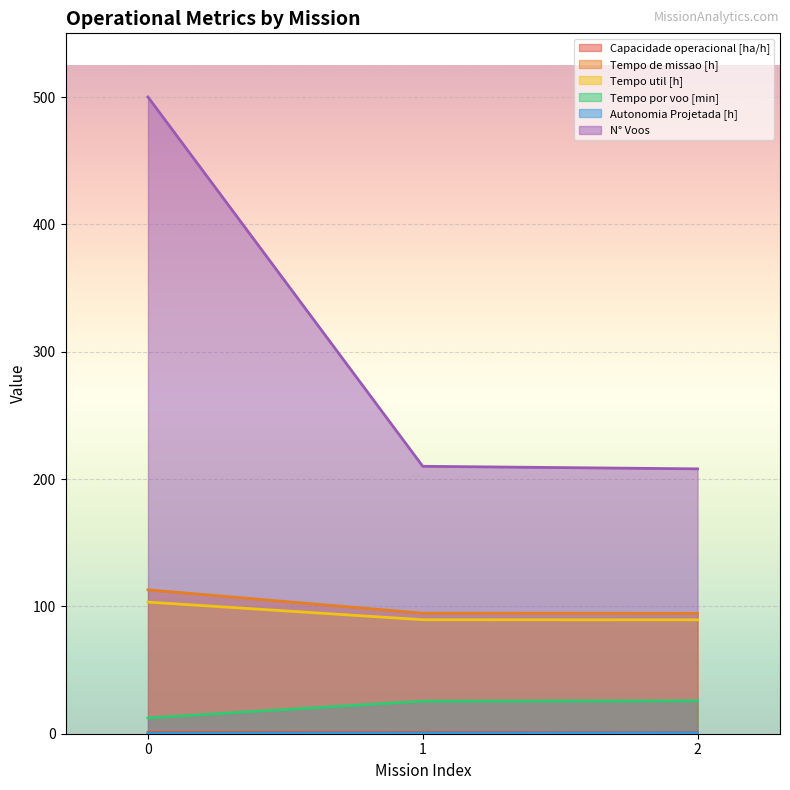

What is the value of the Autonomia Projetada [h] point at the 3rd from the left?

0.7